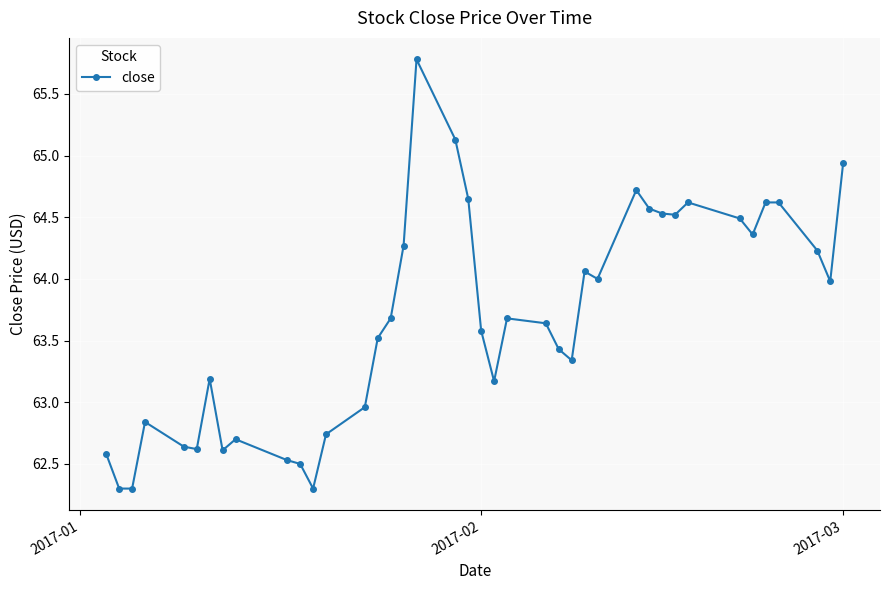

What is the average value?

63.7